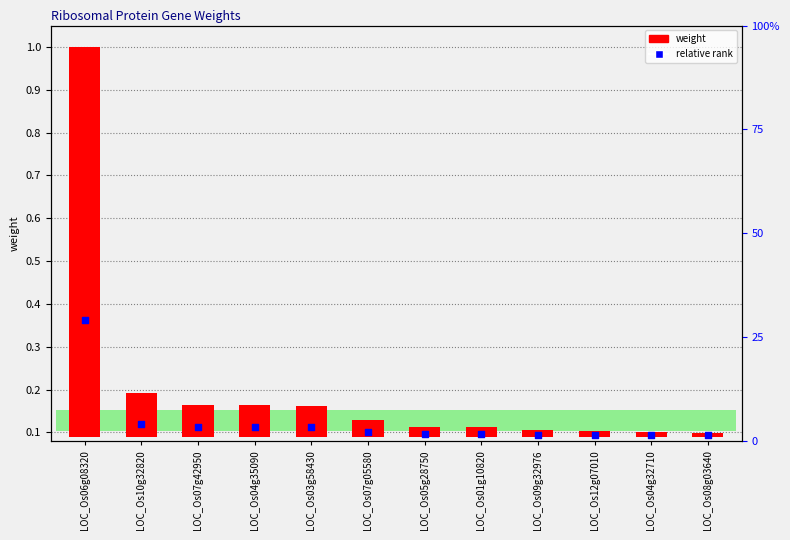

Is the value of relative rank at LOC_Os09g32976 greater than the value of weight at LOC_Os07g42950?

Yes